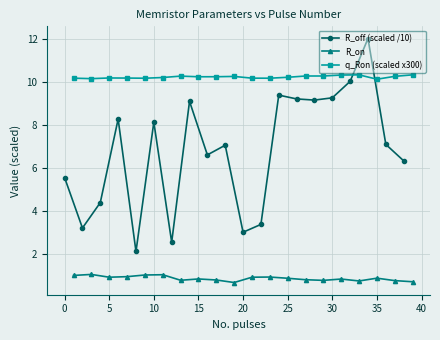

Reading left to right, what are all the values shown in this chart?

R_off (scaled /10): 5.6	3.2	4.4	8.3	2.1	8.1	2.6	9.1	6.6	7.1	3.0	3.4	9.4	9.2	9.2	9.3	10.0	12.0	7.1	6.3
R_on: 1.0	1.1	0.9	1.0	1.0	1.0	0.8	0.9	0.8	0.7	0.9	0.9	0.9	0.8	0.8	0.8	0.8	0.9	0.8	0.7
q_Ron (scaled x300): 10.2	10.2	10.2	10.2	10.2	10.2	10.3	10.3	10.3	10.3	10.2	10.2	10.2	10.3	10.3	10.3	10.3	10.1	10.3	10.3